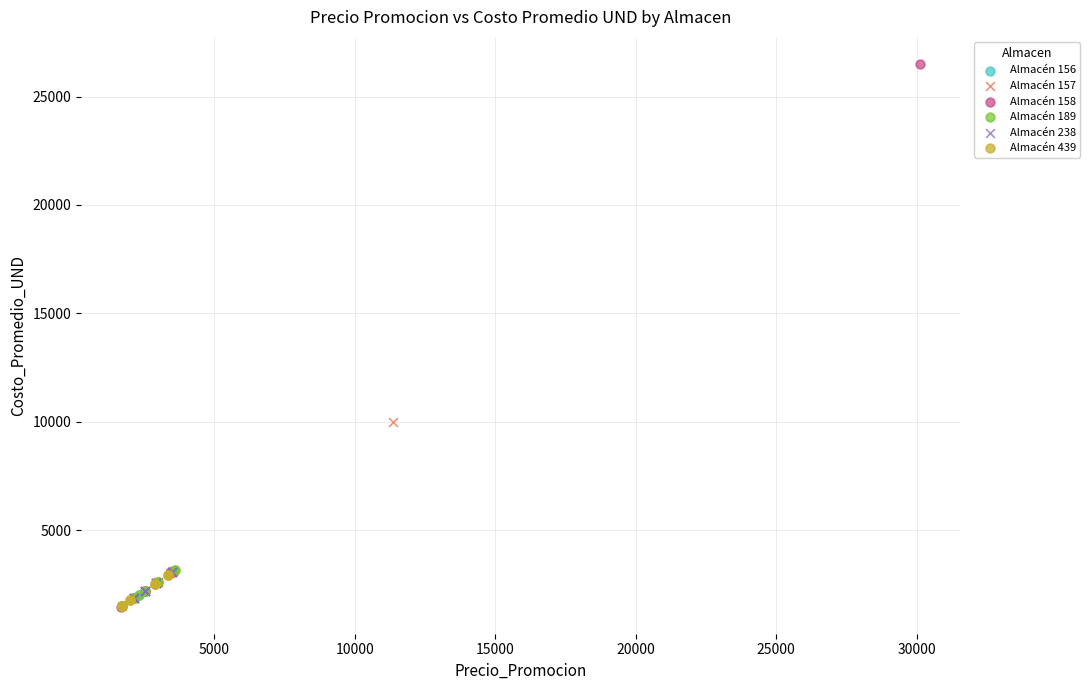

Which series has the widest spread of Y values?

Almacén 158